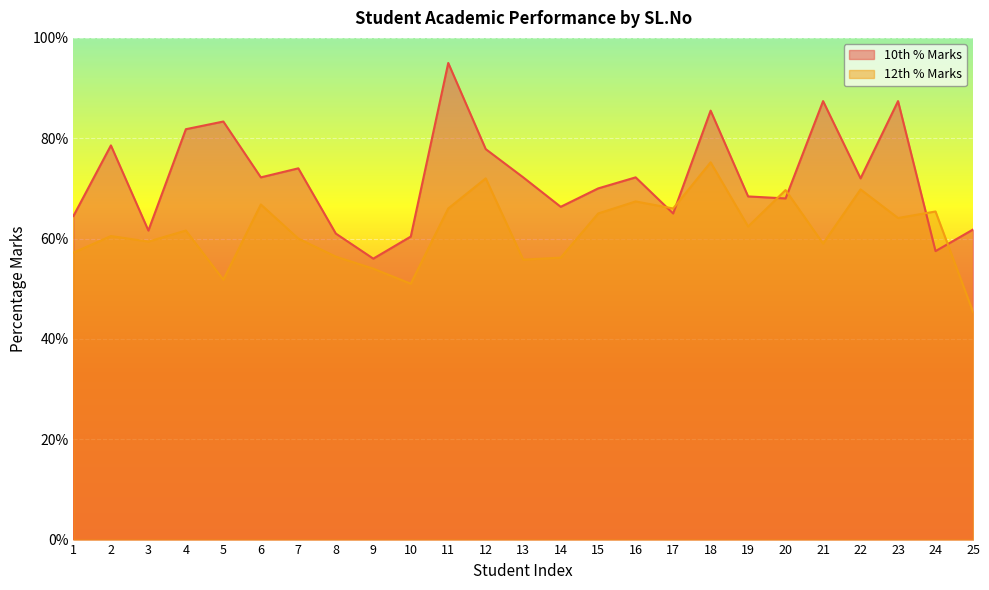

What is the lowest value of the 12th % Marks series?

45.4